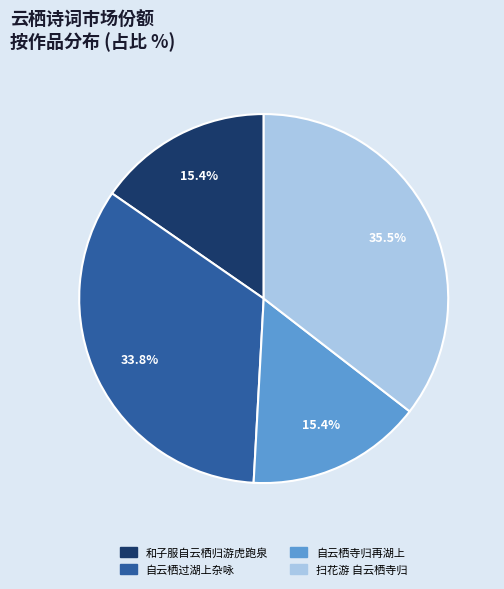

Does any single category account for the majority?

No